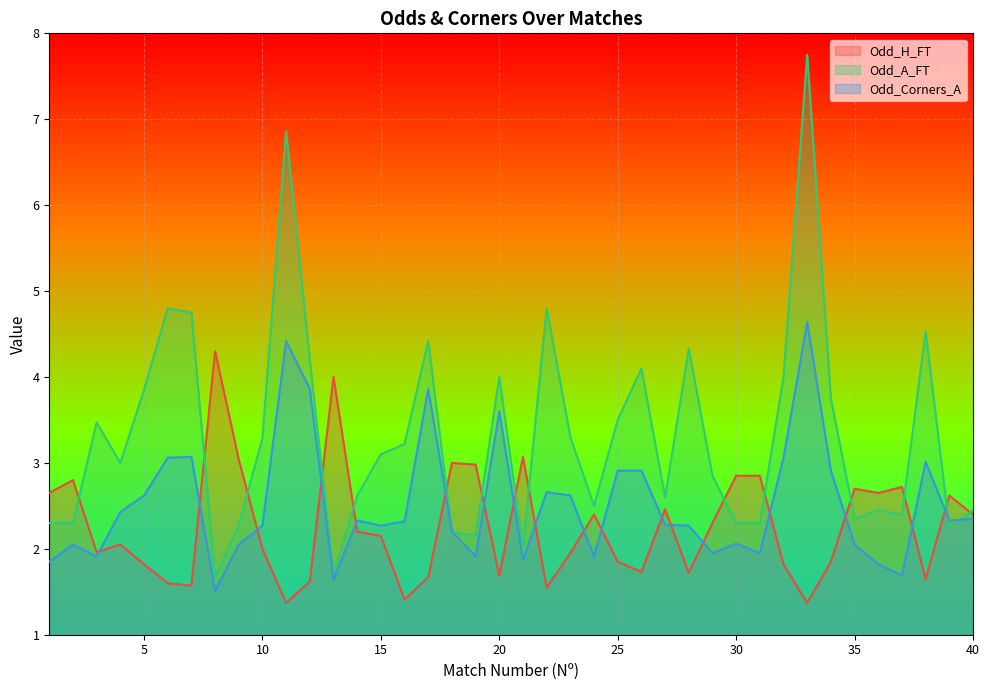

Which label corresponds to the largest value in the chart?

33